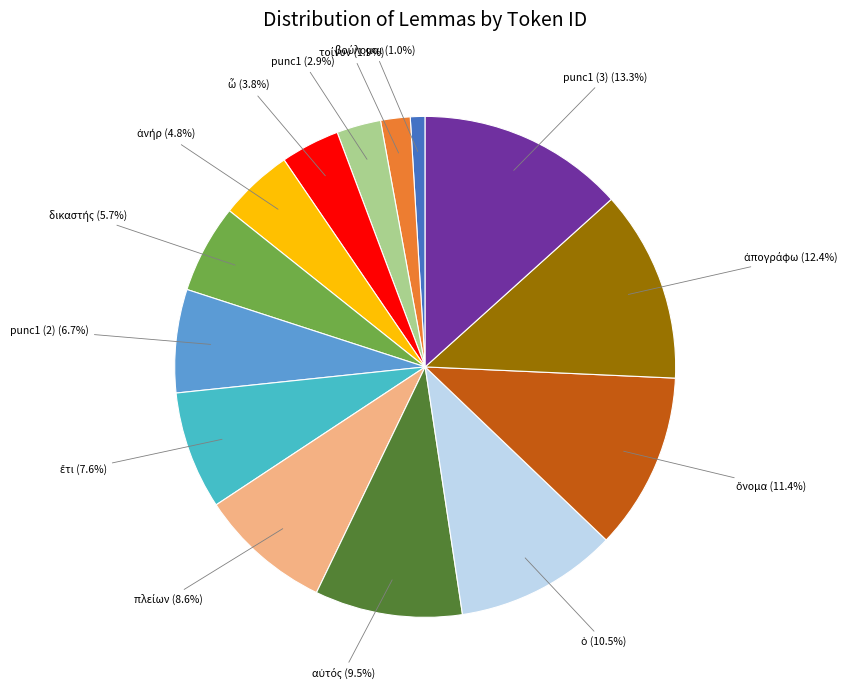

Is there any slice that represents more than half of the pie?

No